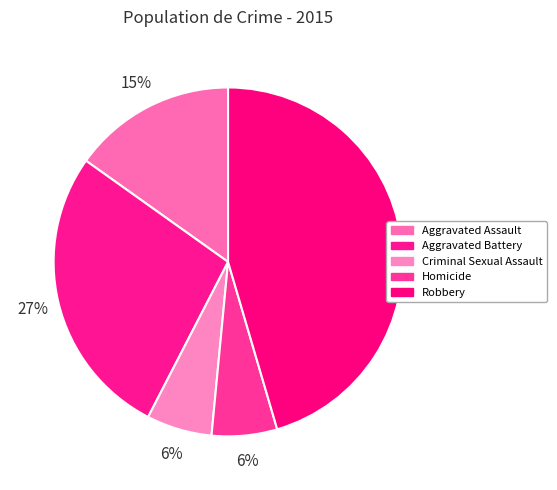

Does Homicide account for over 50% of the chart?

No